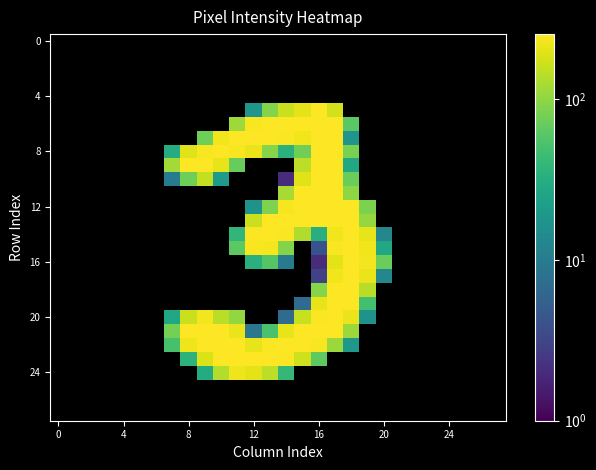

How many distinct data groups are displayed?

28